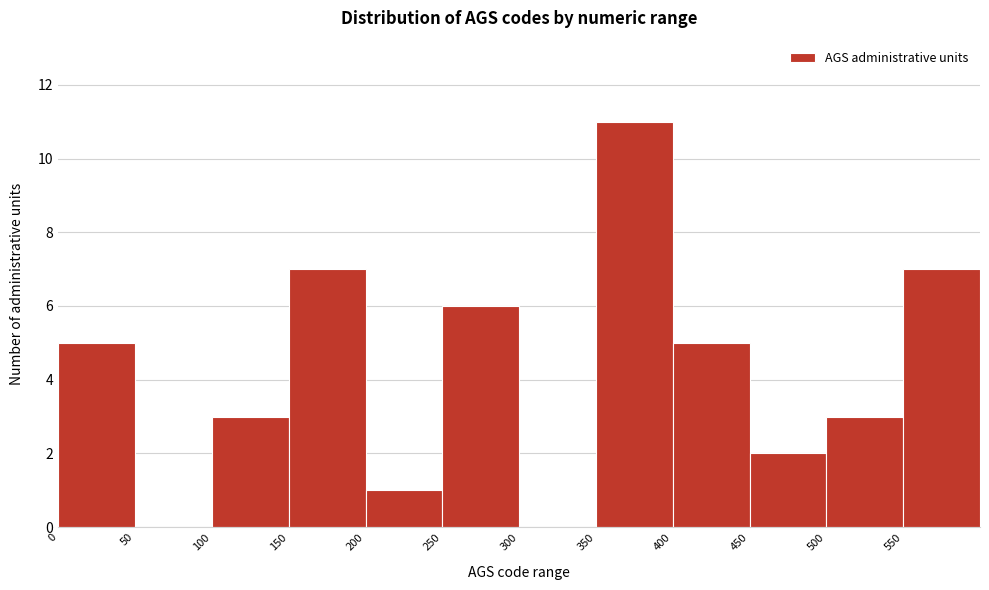

Reading left to right, list every bar in this chart as the range it spans on the x-axis followed by its height. The values are not printed on the chart, so give them approximately, as read against the axis.

0 to 50: 5
50 to 100: 0
100 to 150: 3
150 to 200: 7
200 to 250: 1
250 to 300: 6
300 to 350: 0
350 to 400: 11
400 to 450: 5
450 to 500: 2
500 to 550: 3
550 to 600: 7